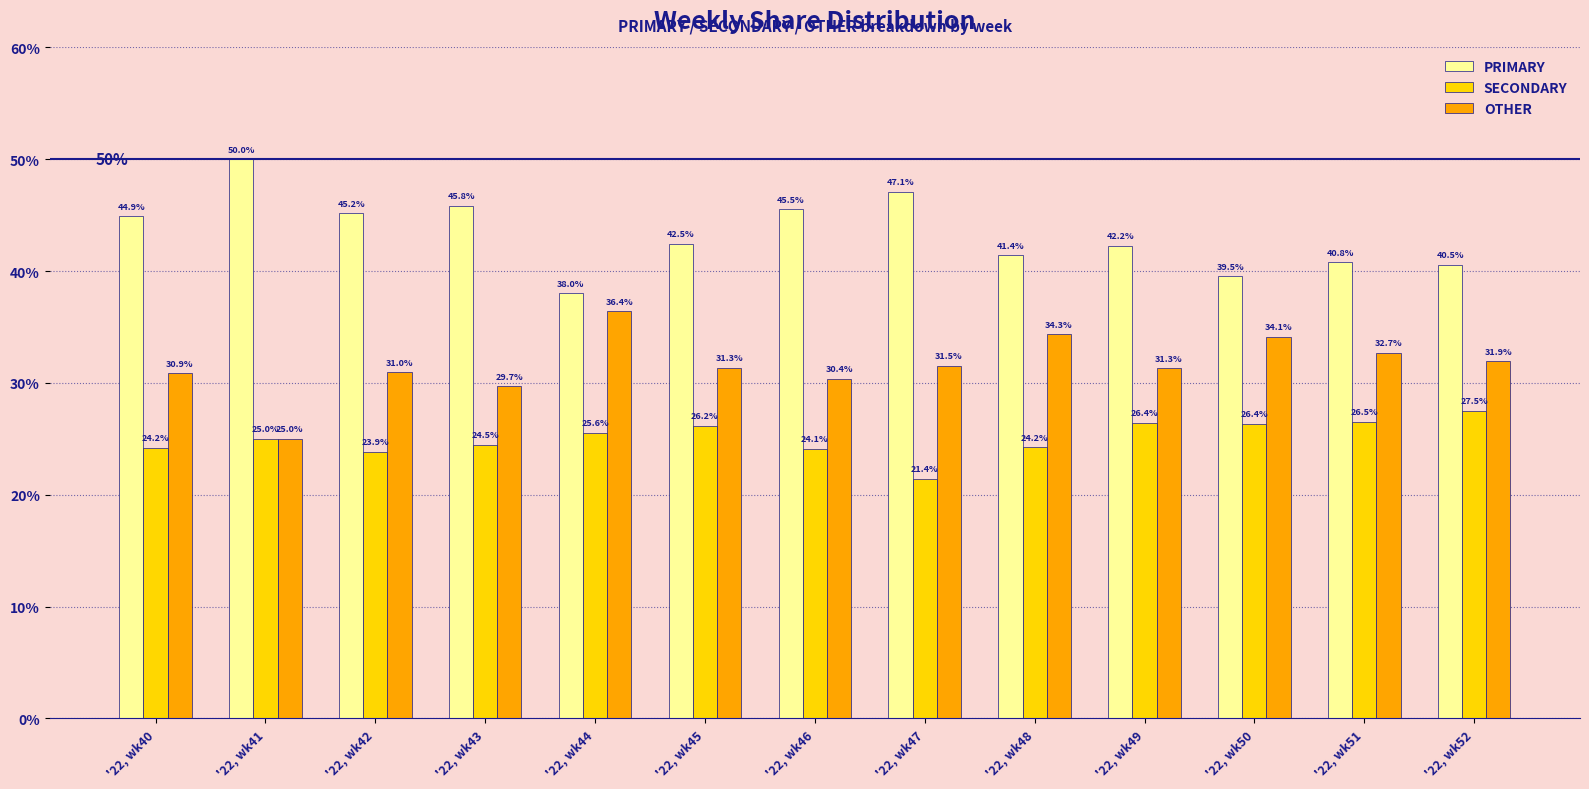

What is the value of the SECONDARY bar at the 7th from the left?

24.1